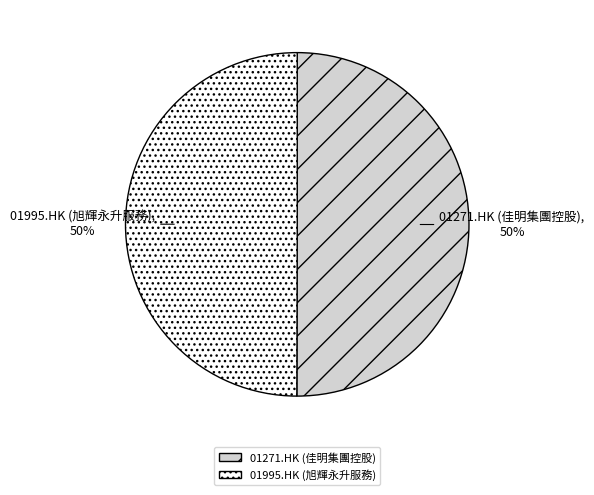

To the nearest percent, what is the average slice percentage?

50%